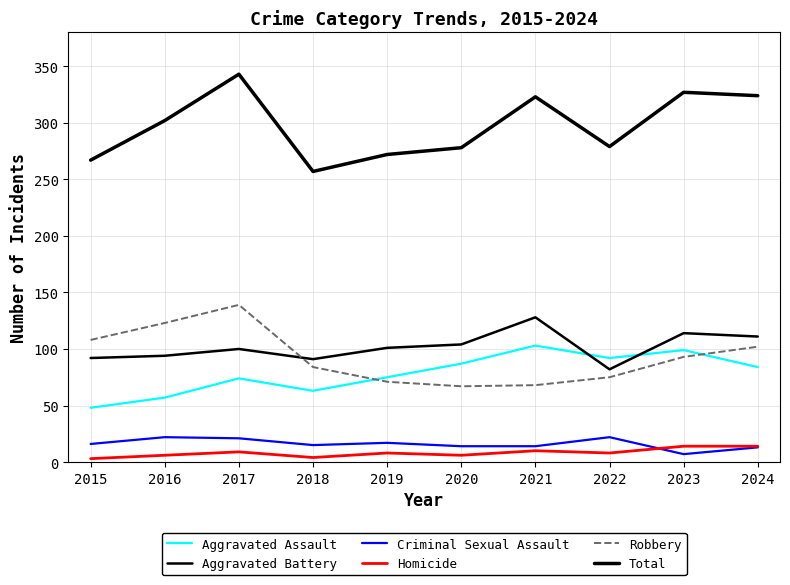

How many lines are shown in the chart?

6